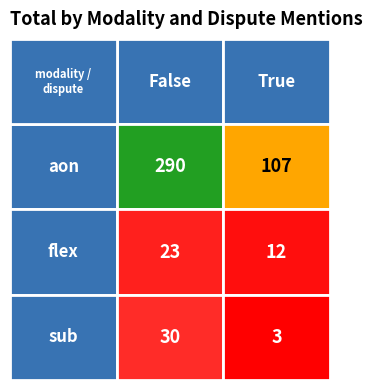

What is the maximum value shown in the chart?

290